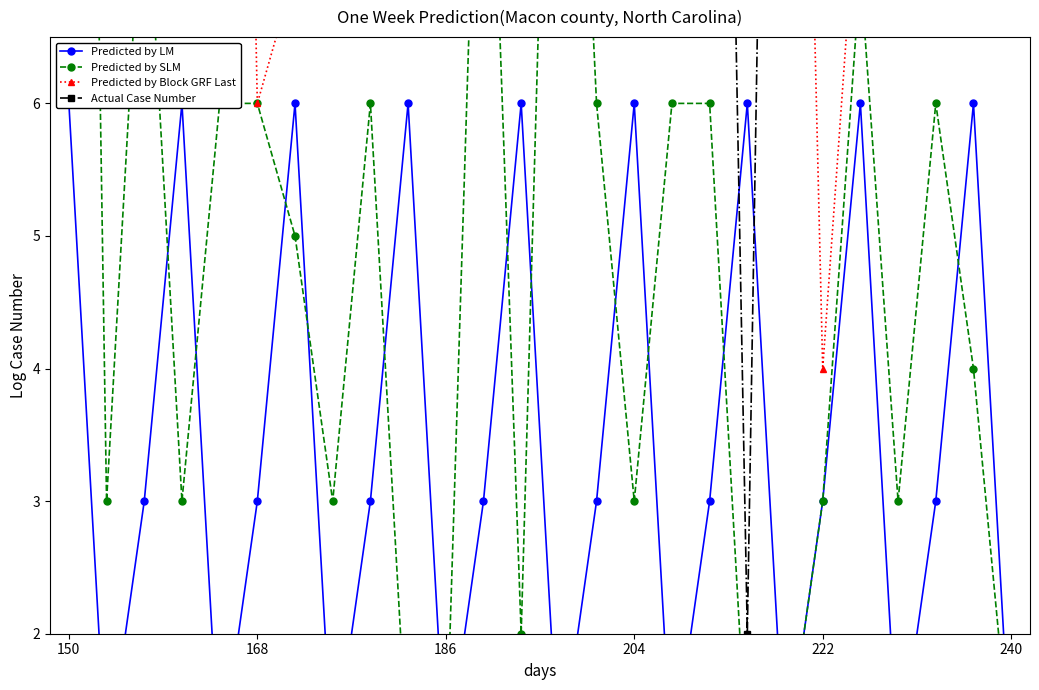

True or false: Predicted by LM has more than 1 interior local peaks.

True